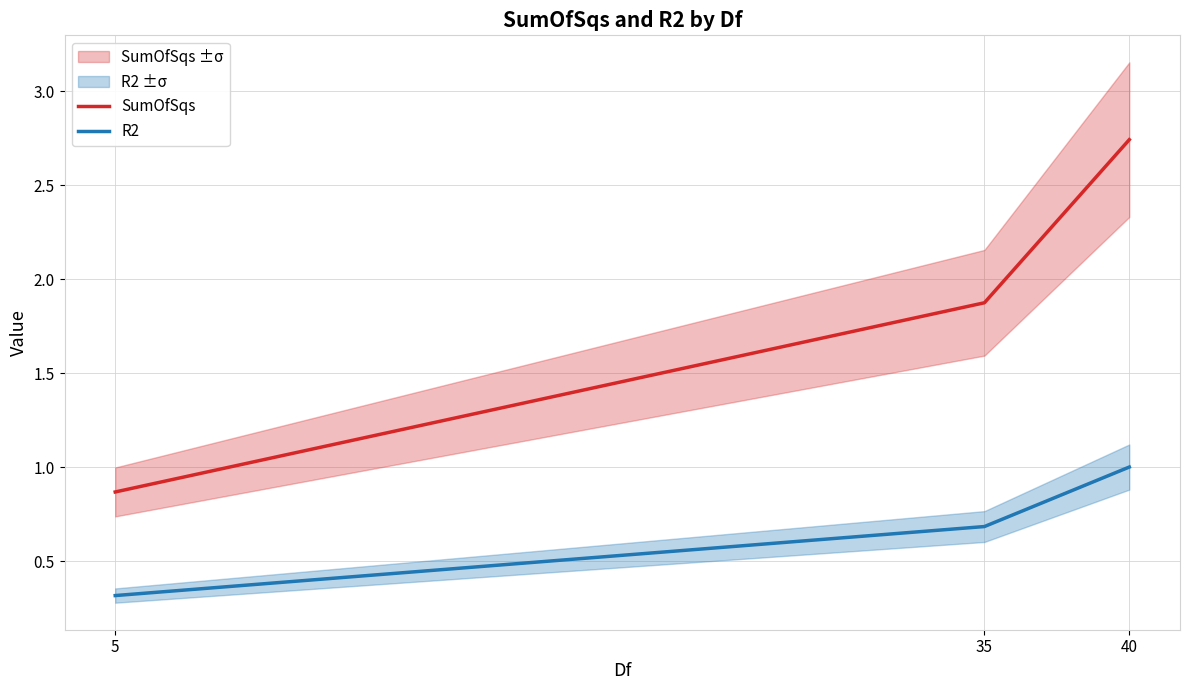

What are all the series names shown in the legend?

SumOfSqs, R2